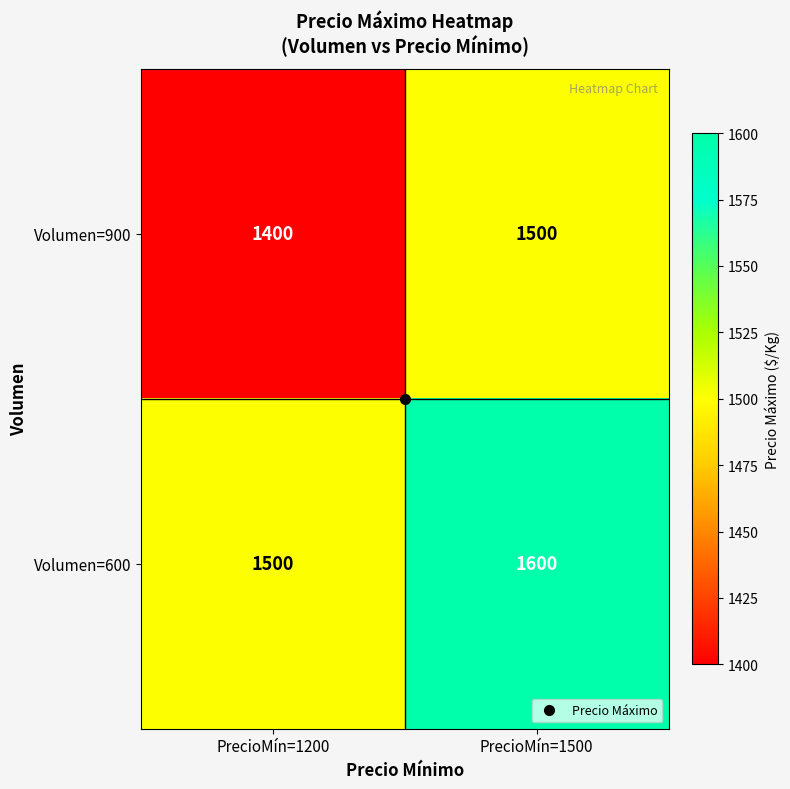

At how many categories does at least one series exceed 1575?

1